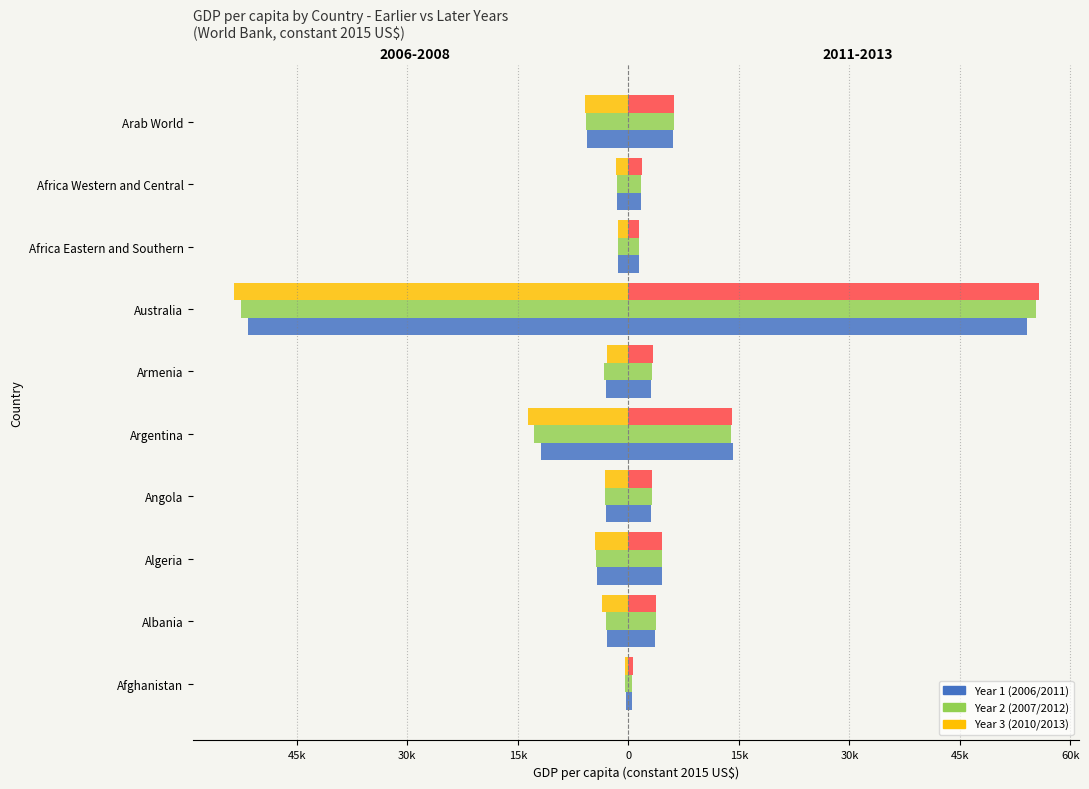

Reading right to left, list all the values displayed in this chart.

GDP per capita 2006: -0.4	-0.1	-0.1	-3.4	-0.2	-0.8	-0.2	-0.3	-0.2	-0.0
GDP per capita 2007: -0.4	-0.1	-0.1	-3.5	-0.2	-0.9	-0.2	-0.3	-0.2	-0.0
GDP per capita 2010: -0.4	-0.1	-0.1	-3.6	-0.2	-0.9	-0.2	-0.3	-0.2	-0.0
GDP per capita 2011 (right): 0.4	0.1	0.1	3.6	0.2	0.9	0.2	0.3	0.2	0.0
GDP per capita 2012 (right): 0.4	0.1	0.1	3.7	0.2	0.9	0.2	0.3	0.2	0.0
GDP per capita 2013 (right): 0.4	0.1	0.1	3.7	0.2	0.9	0.2	0.3	0.3	0.0